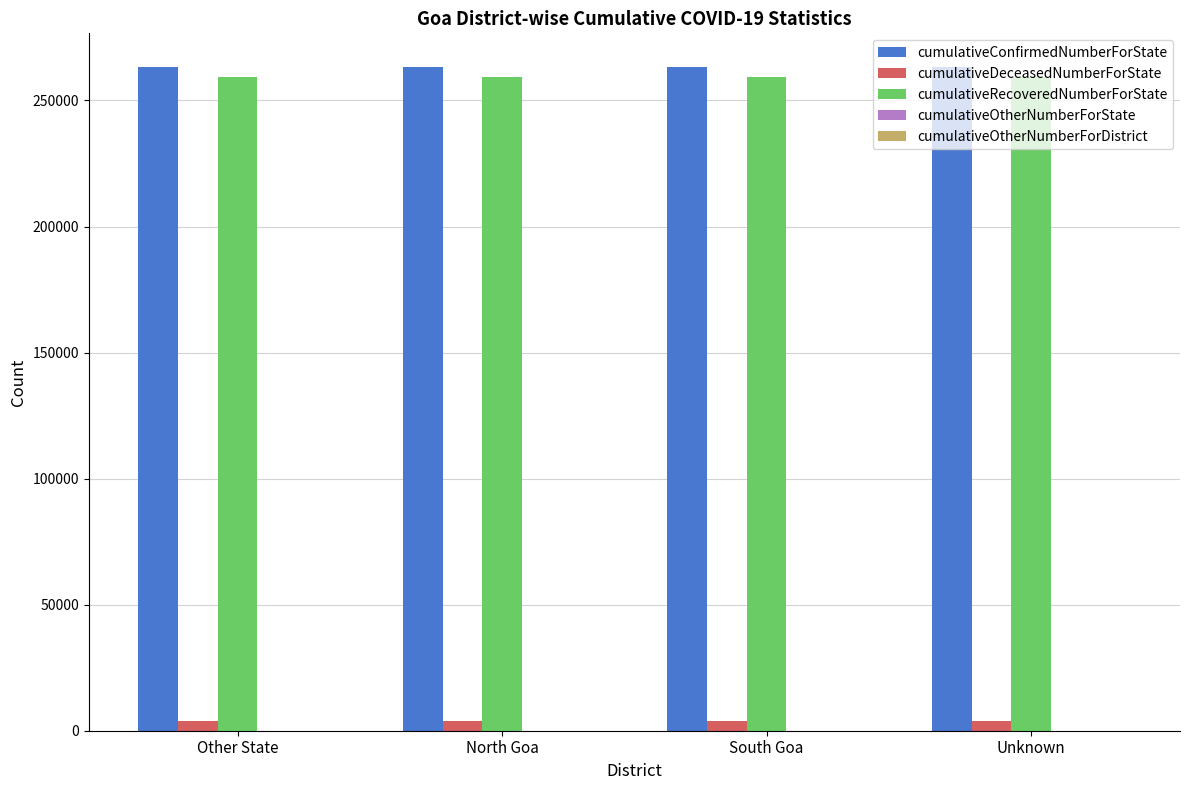

What is the total value across all series at Unknown?

526860